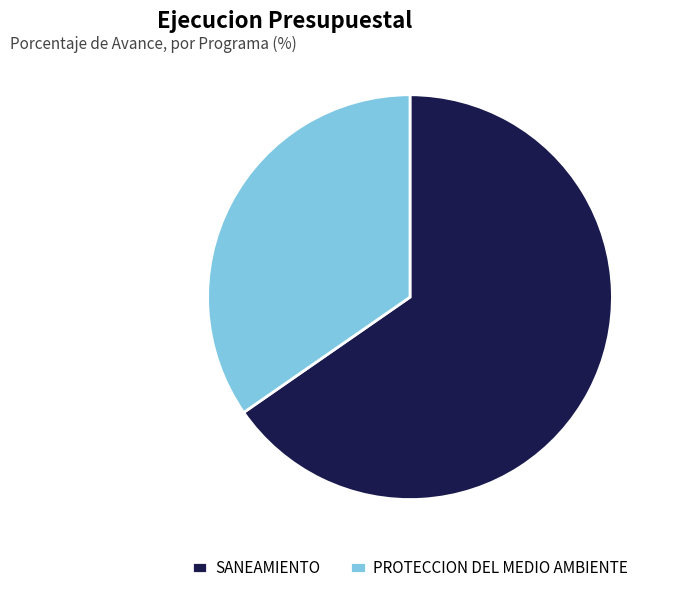

Rank the categories by value from highest to lowest.

SANEAMIENTO, PROTECCION DEL MEDIO AMBIENTE